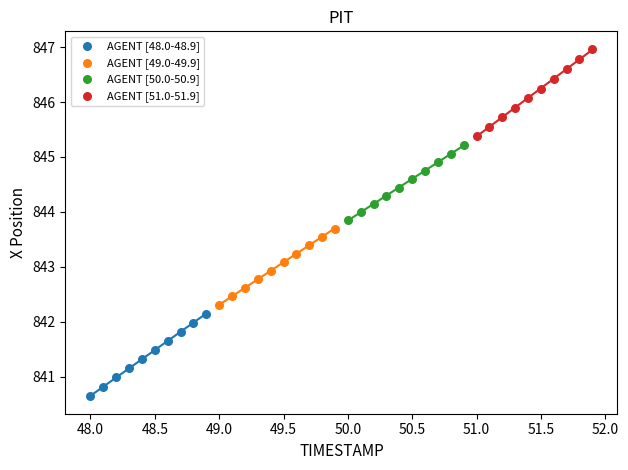

Which series reaches the minimum Y coordinate?

AGENT [48.0-48.9]